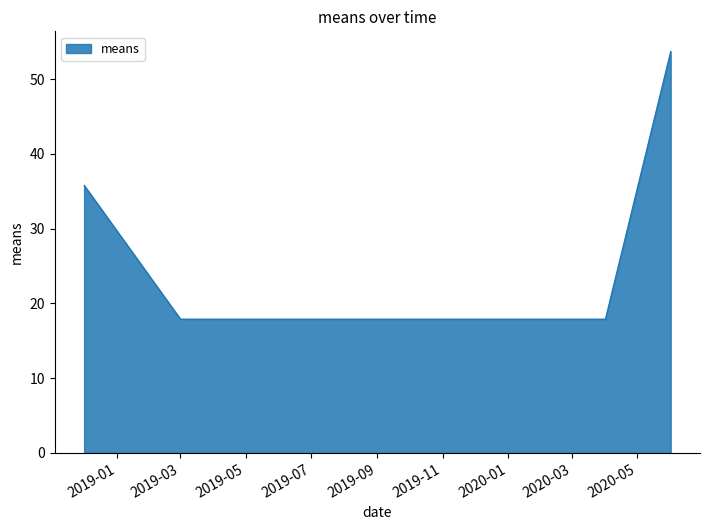

True or false: the data has more than 2 interior local peaks.

False